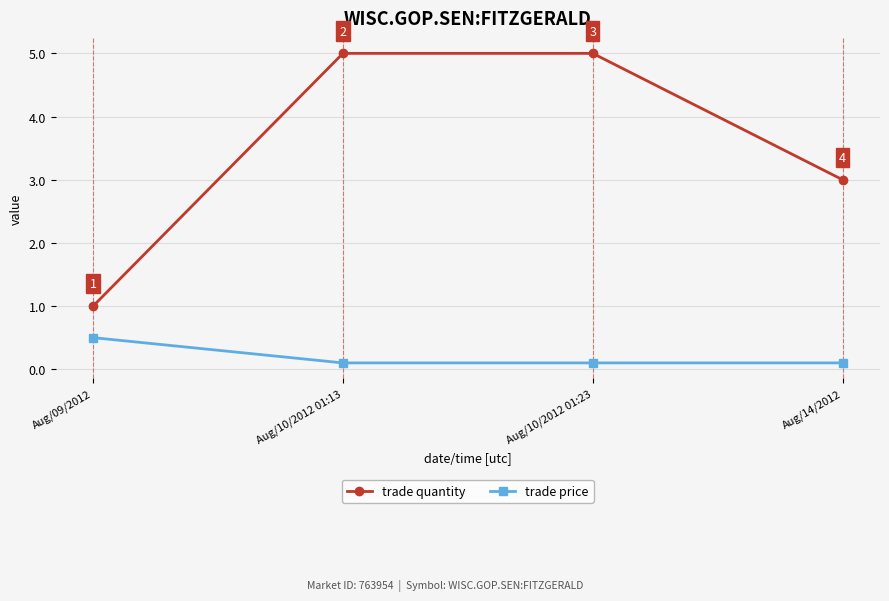

True or false: trade quantity has more than 2 interior local peaks.

False